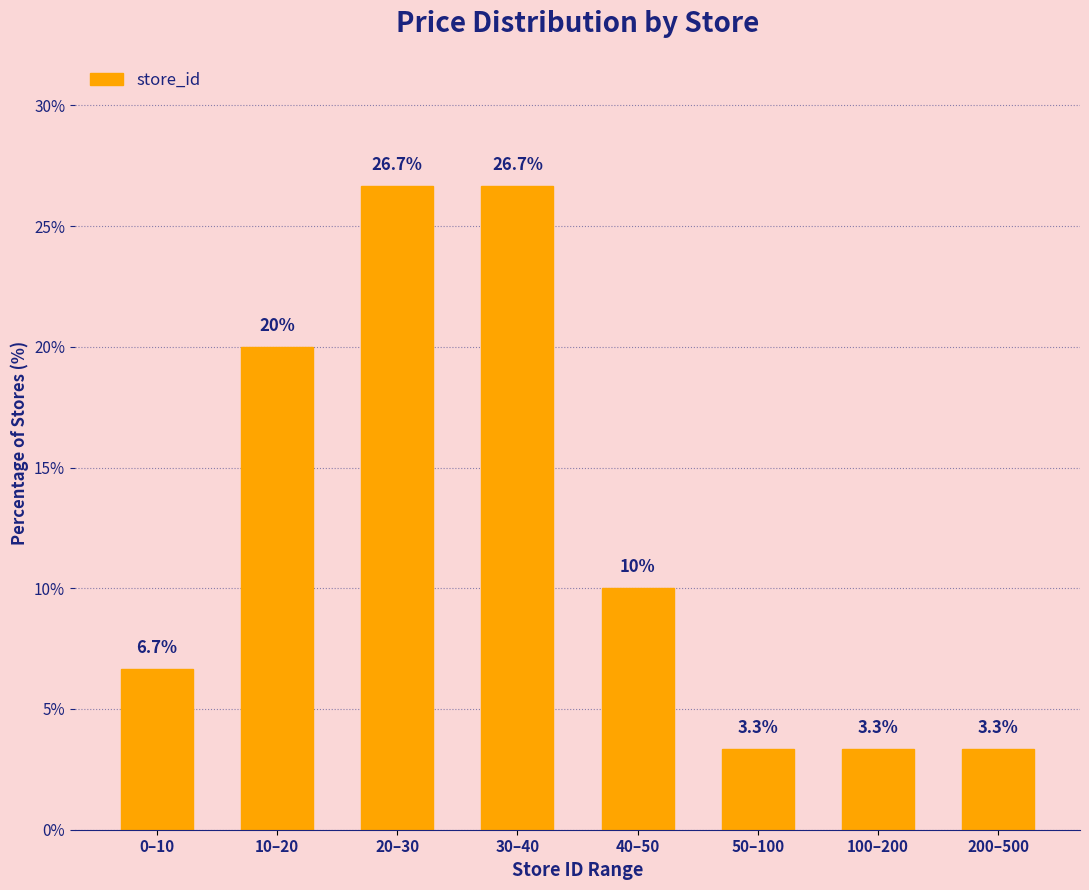

Reading right to left, what are all the values shown in this chart?

3.3	3.3	3.3	10.0	26.7	26.7	20.0	6.7